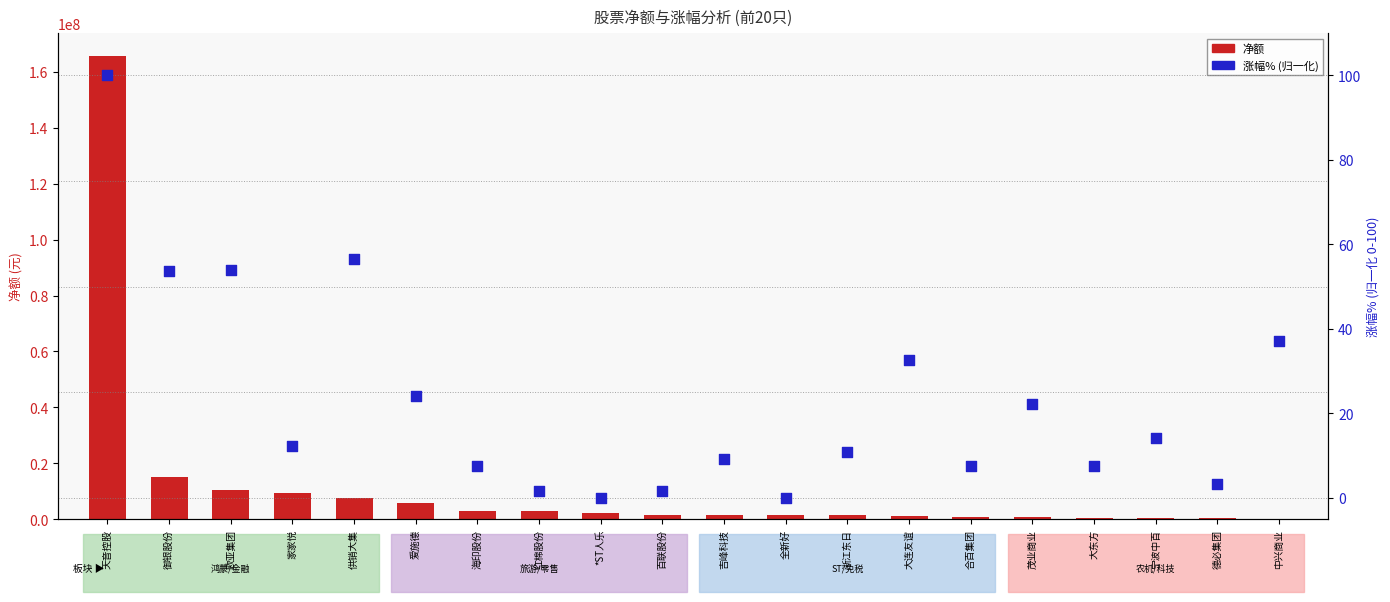

Which series has the widest spread of Y values?

净额